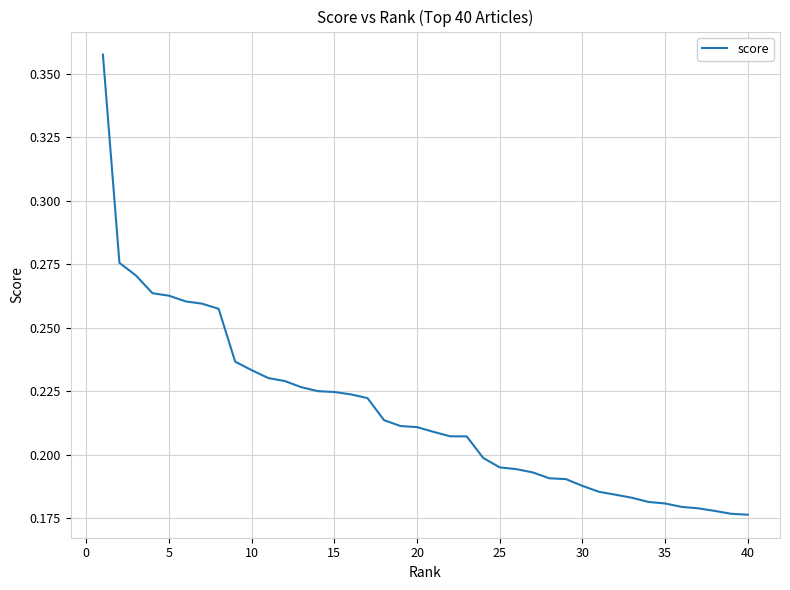

Count the number of categories in the chart.

40